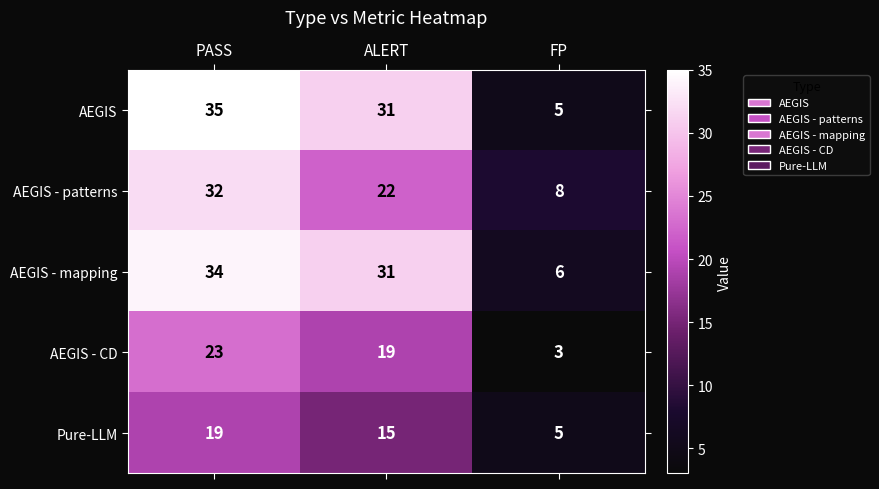

What is the sum of the AEGIS values at ALERT and FP?

36